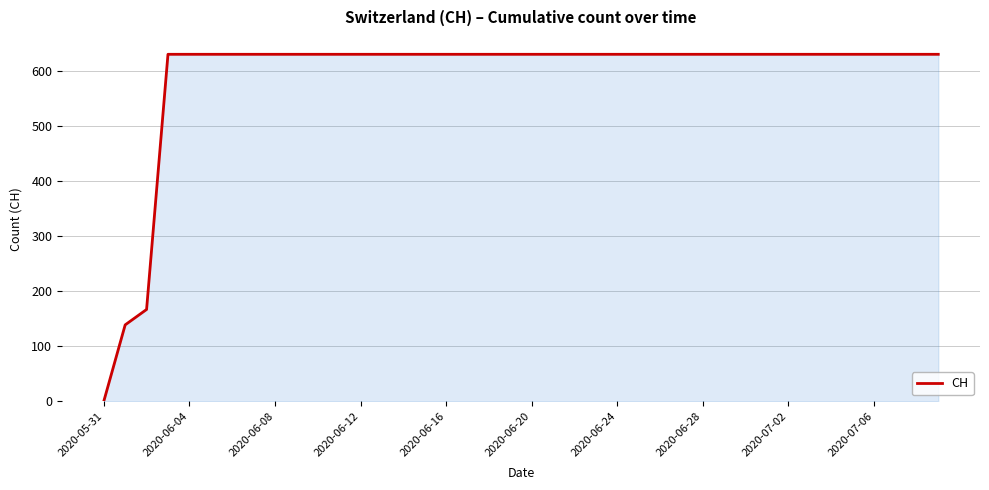

Does the chart display data point markers on the line(s)?

No